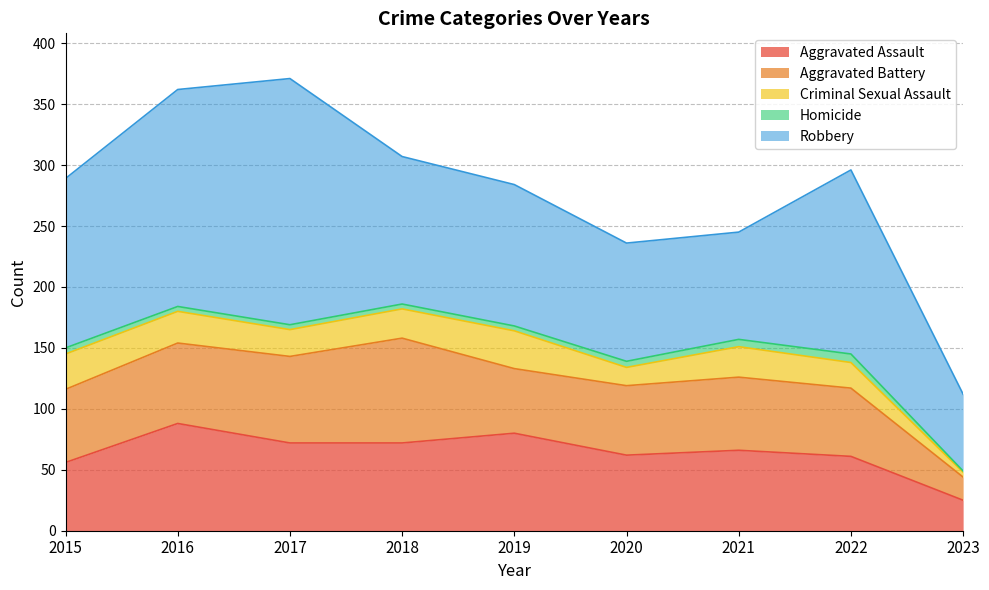

Is the value of Aggravated Assault at 2018 greater than the value of Homicide at 2015?

Yes